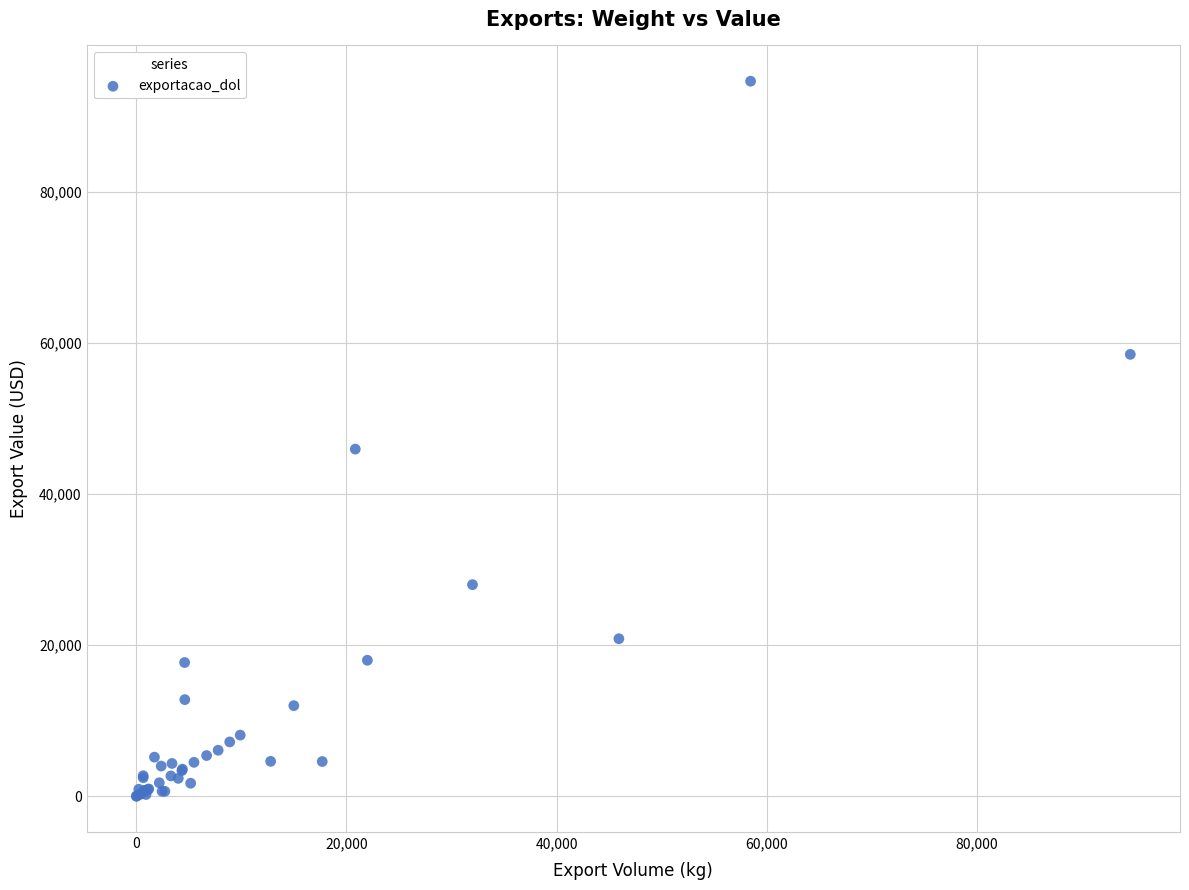

What Y value in the scatter plot is closest to 47302?

45932.5